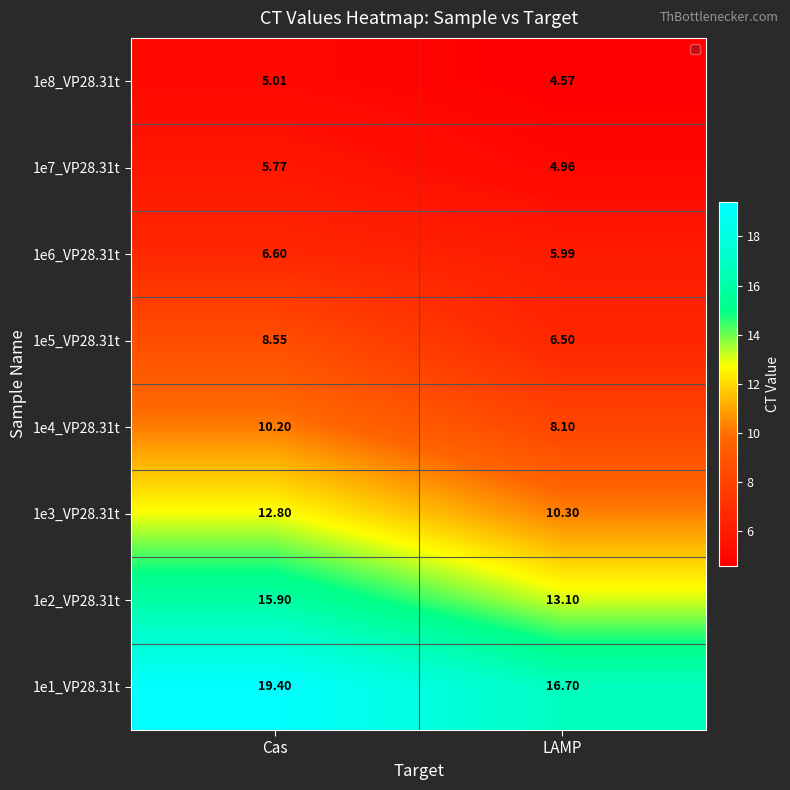

Where is 1e6_VP28.31t nearest to the value 6?

LAMP